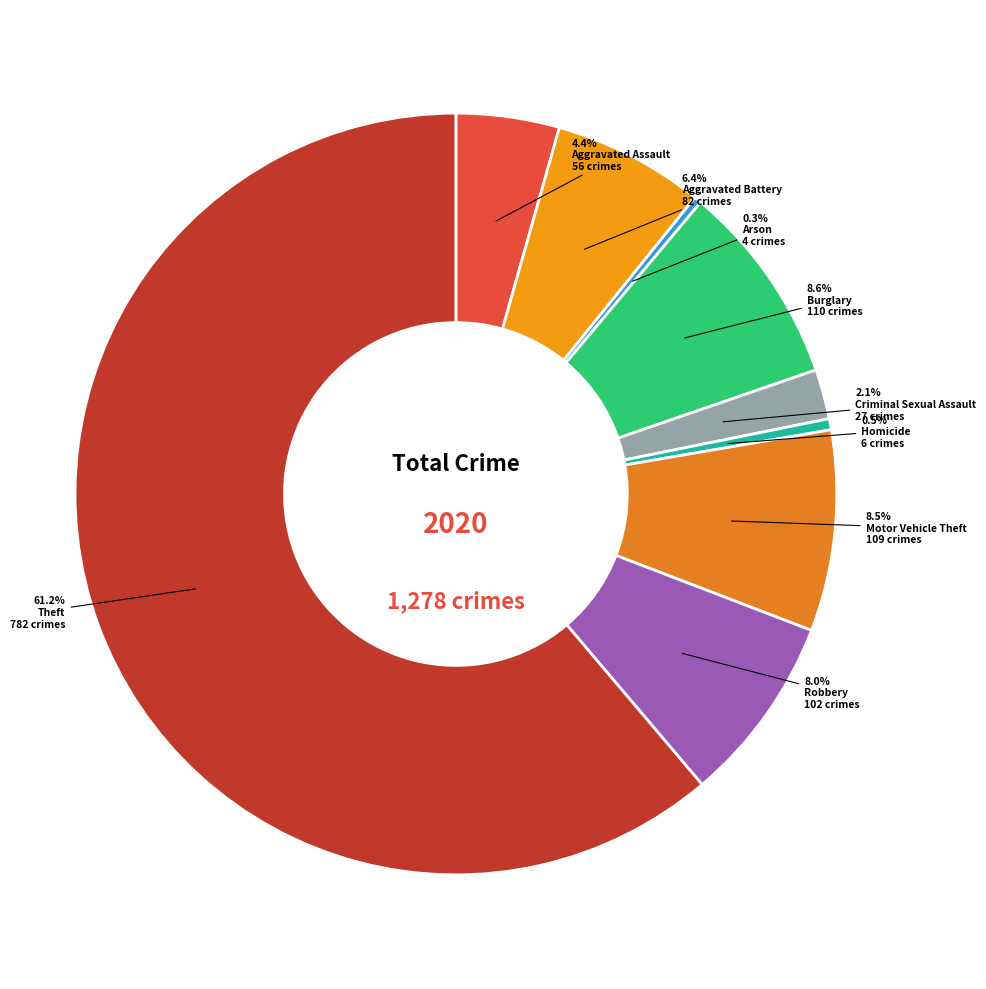

To the nearest percent, what is the difference between the Theft and Homicide slice percentages?

61%